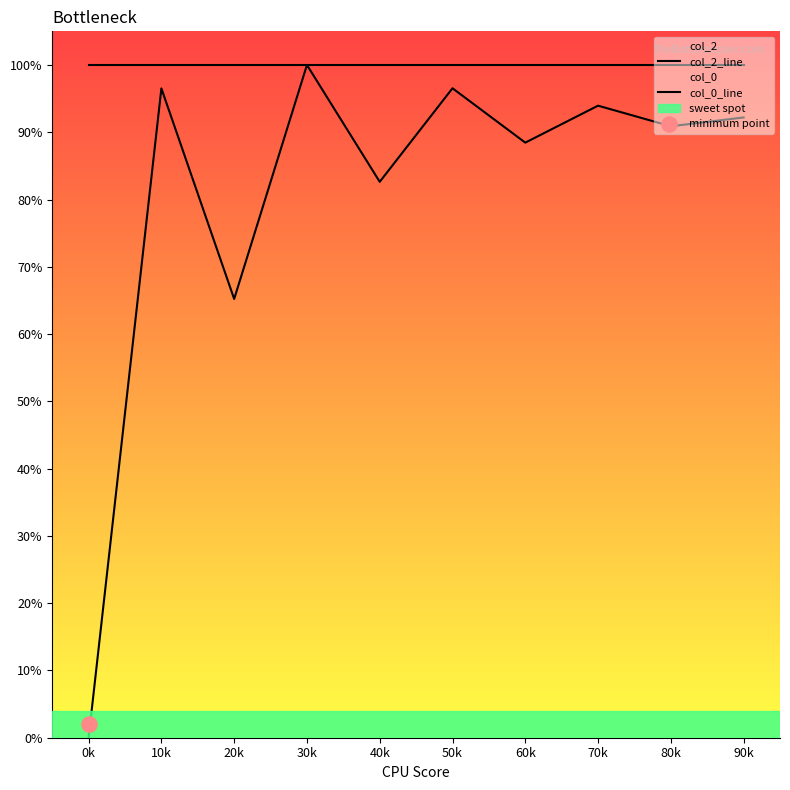

At how many categories does at least one series exceed 0?

10